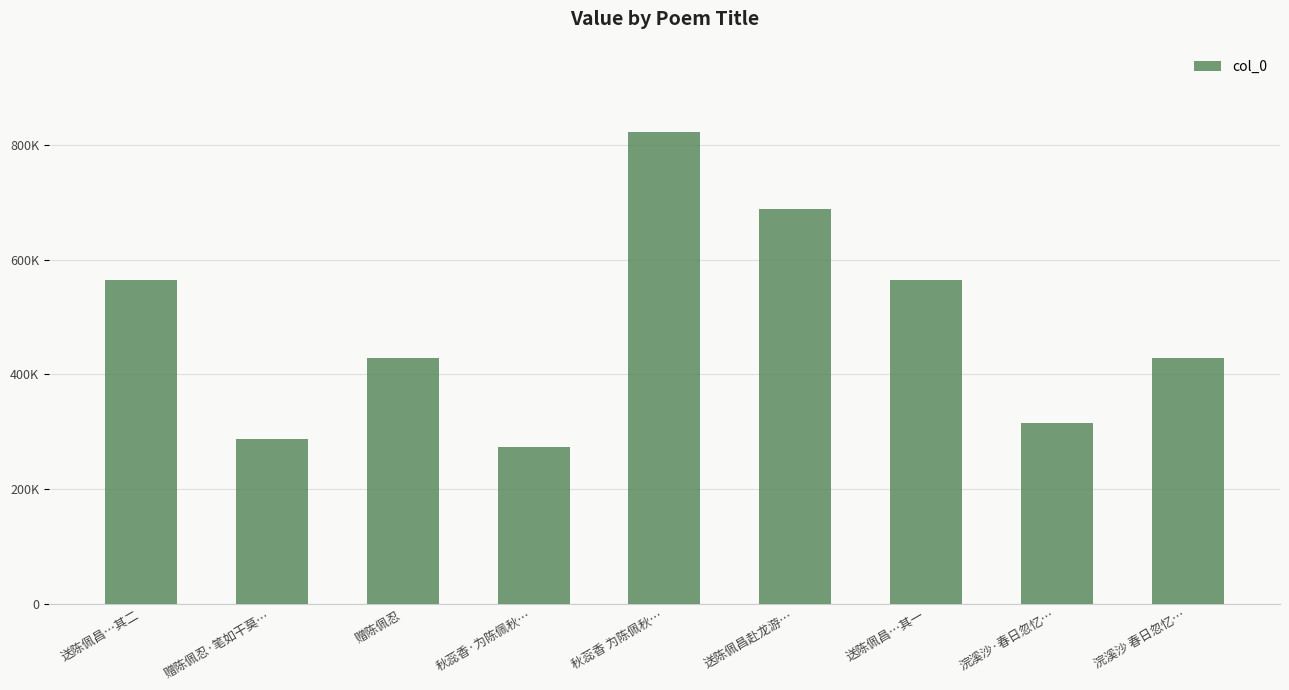

The chart shows a value of 274286 at 秋蕊香·为陈佩秋…. True or false?

True